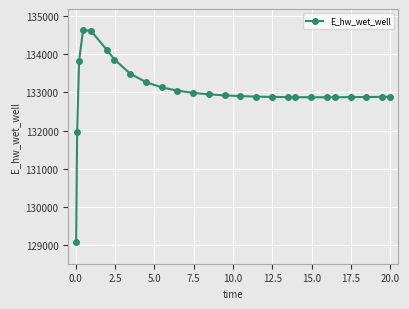

What is the smallest value displayed?

129070.3